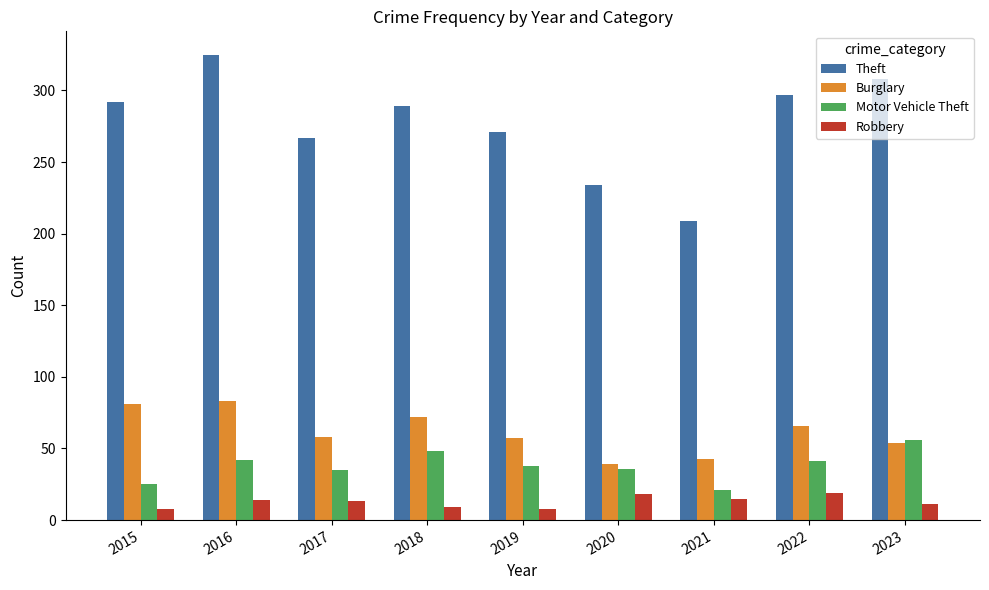

Which series changed the most between 2020 and 2021?

Theft